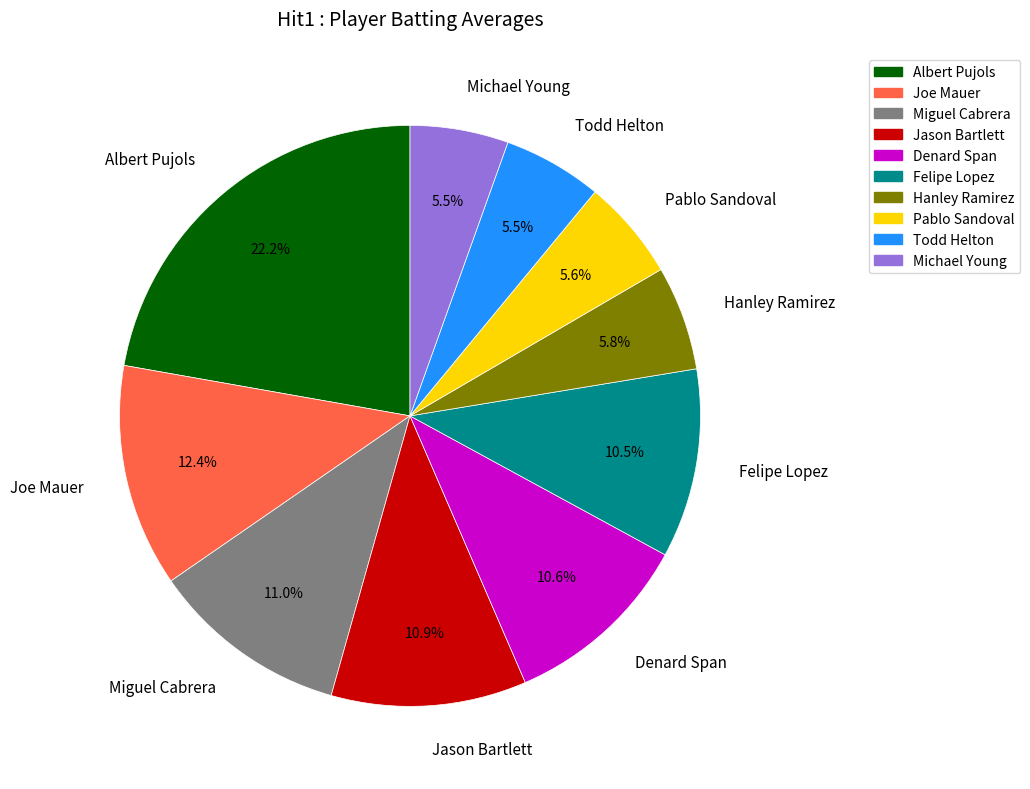

Between Denard Span and Albert Pujols, which is larger?

Albert Pujols